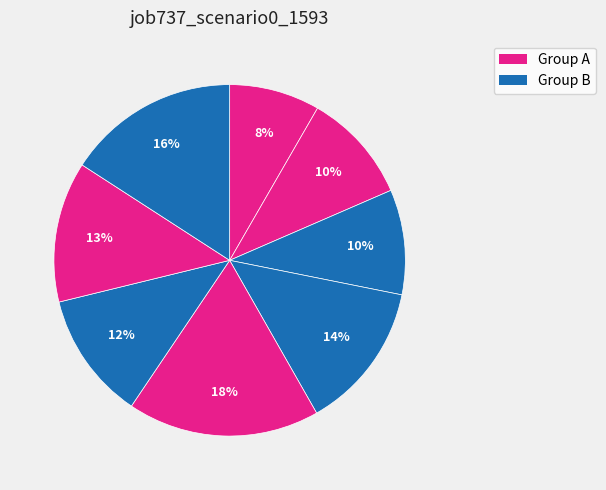

How many segments does this pie chart have?

8